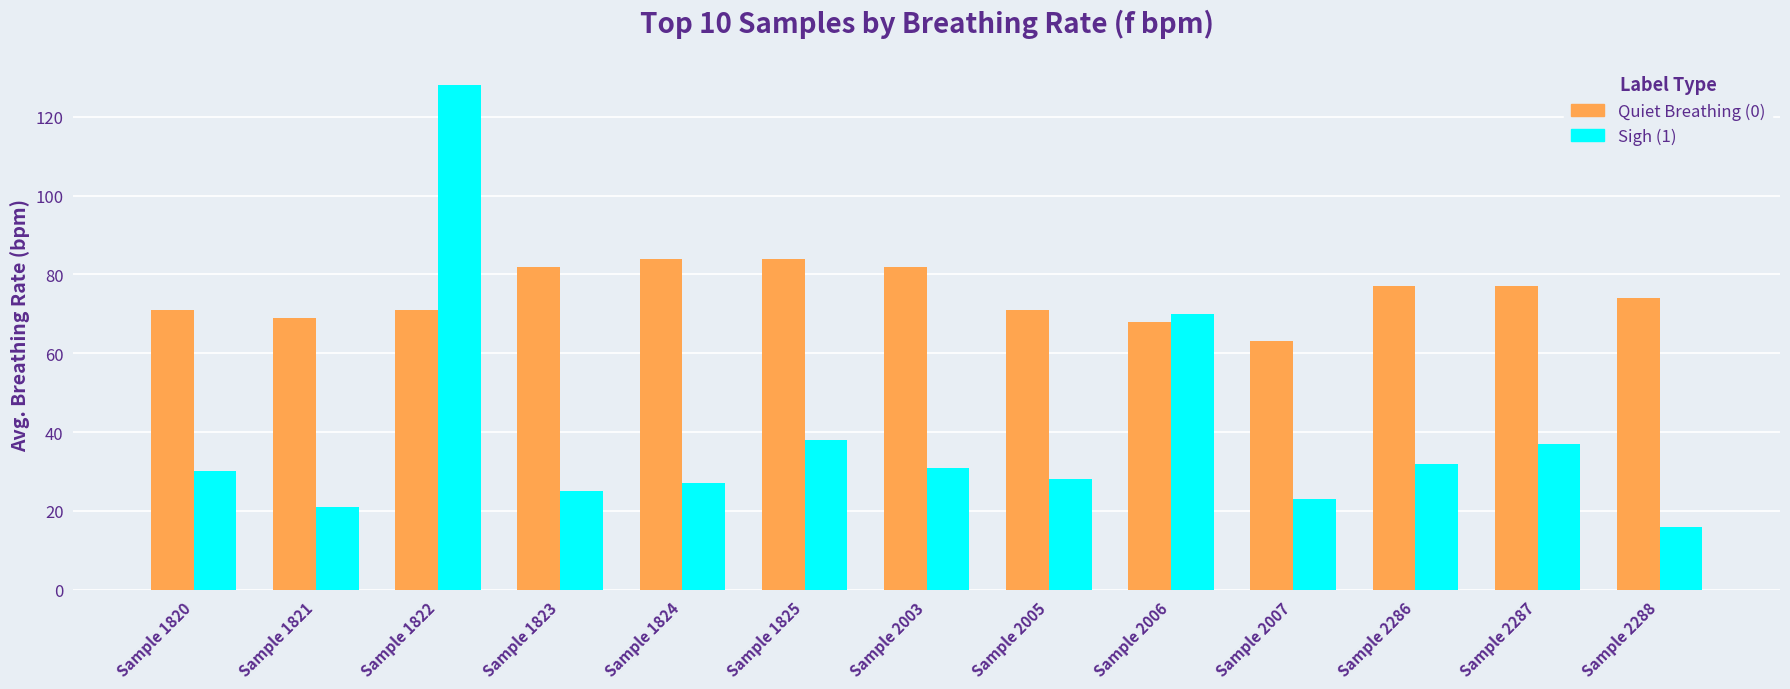

What is the maximum value shown in the chart?

128